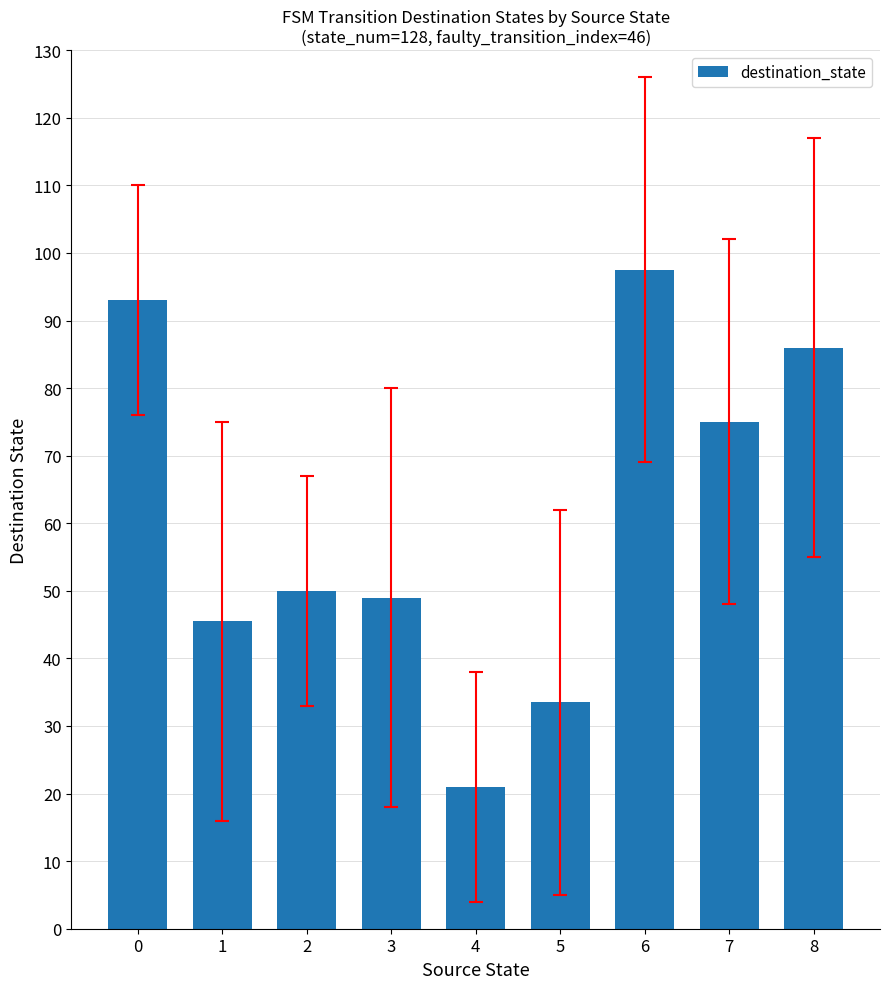

What is the maximum value shown in the chart?

97.5